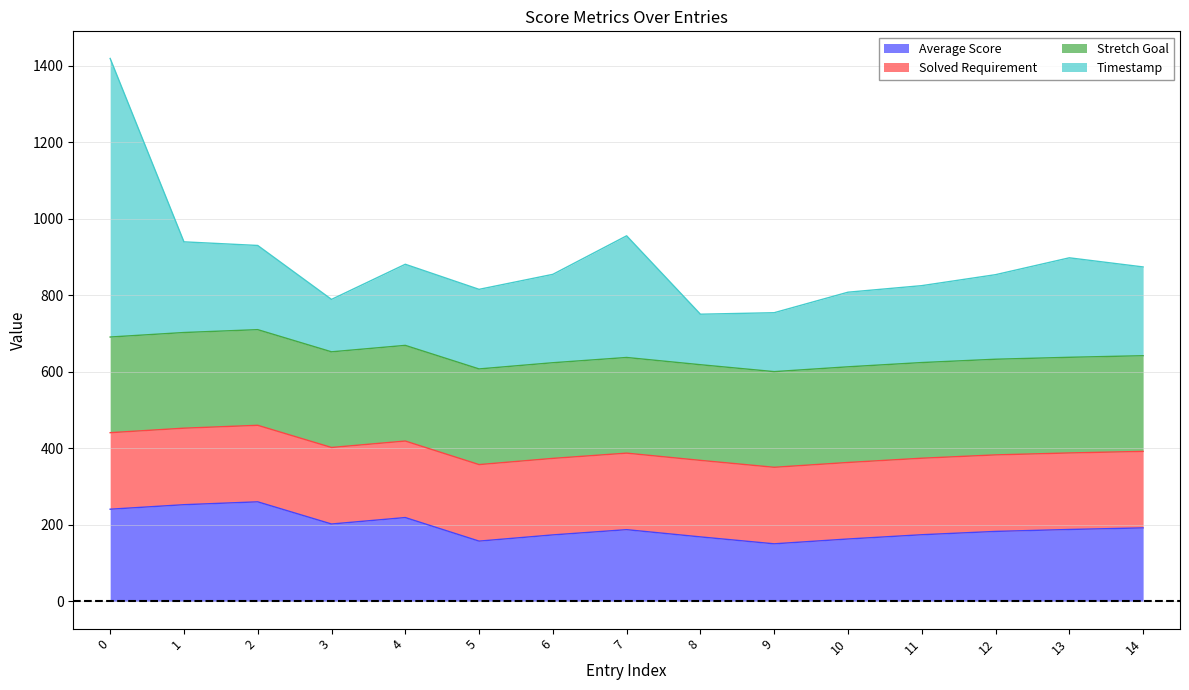

What is the maximum value for Average Score?

260.4